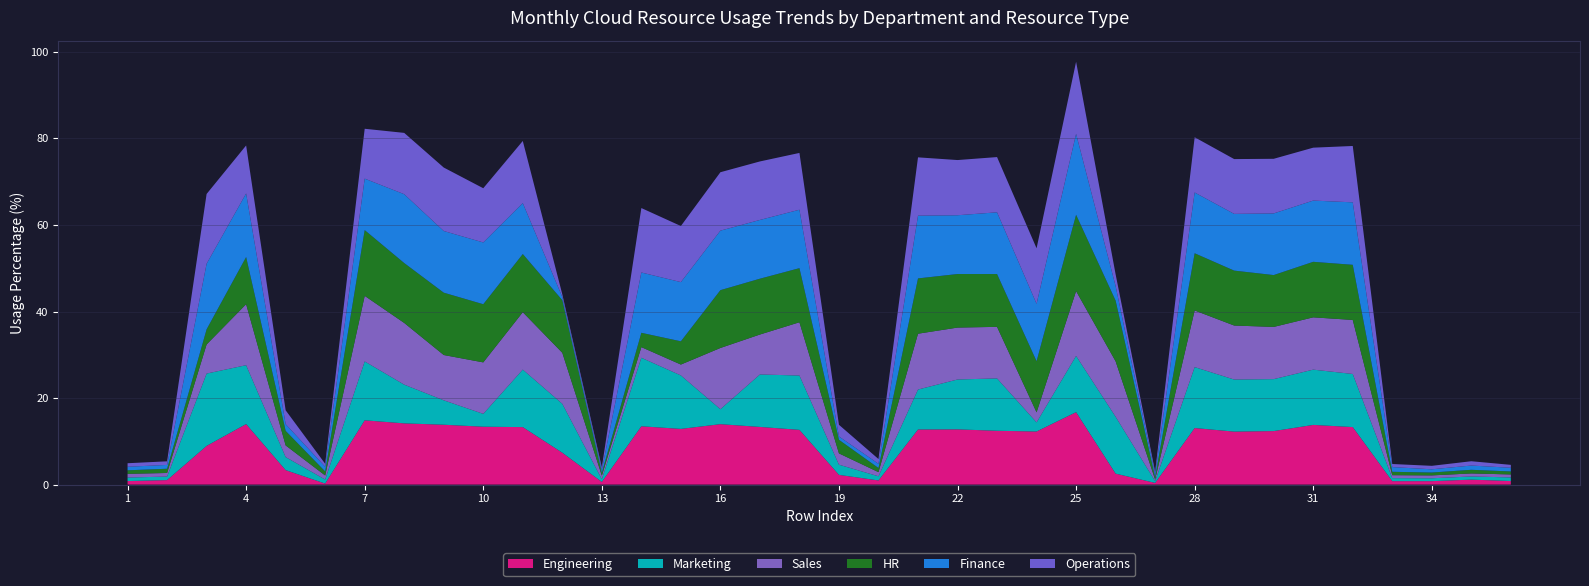

At which category is the sum across all series the highest?

25